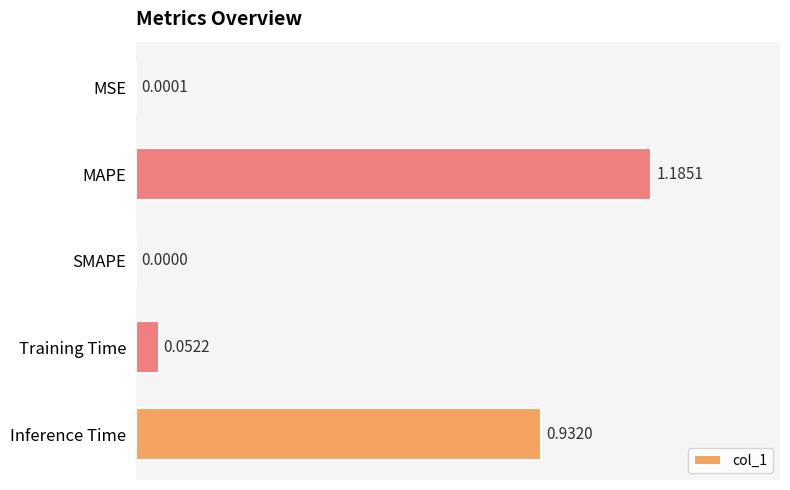

Where is the data nearest to the value 0?

SMAPE